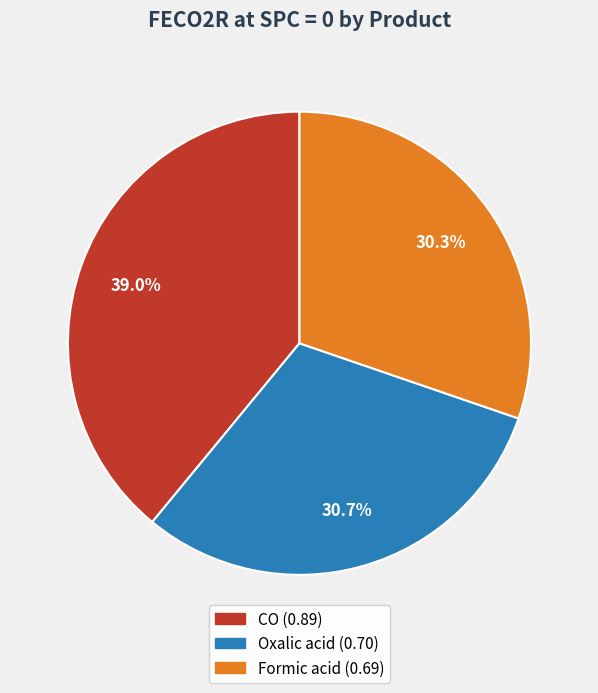

Is there any slice that represents more than half of the pie?

No